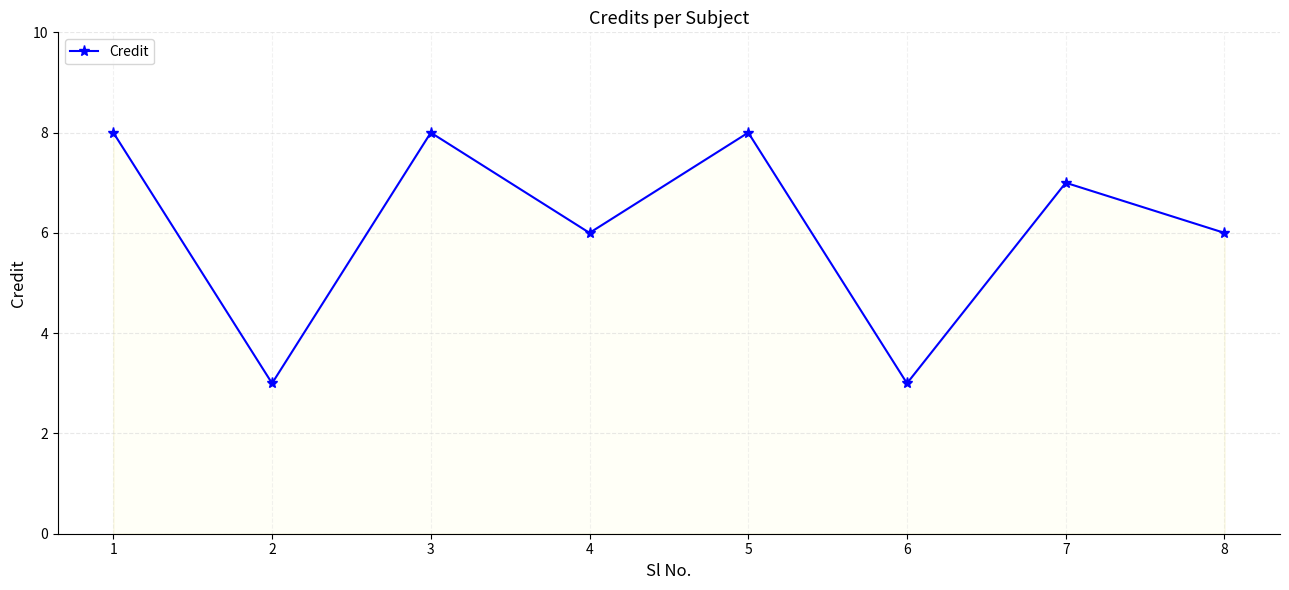

Reading left to right, transcribe all the data shown in this chart.

1=8	2=3	3=8	4=6	5=8	6=3	7=7	8=6